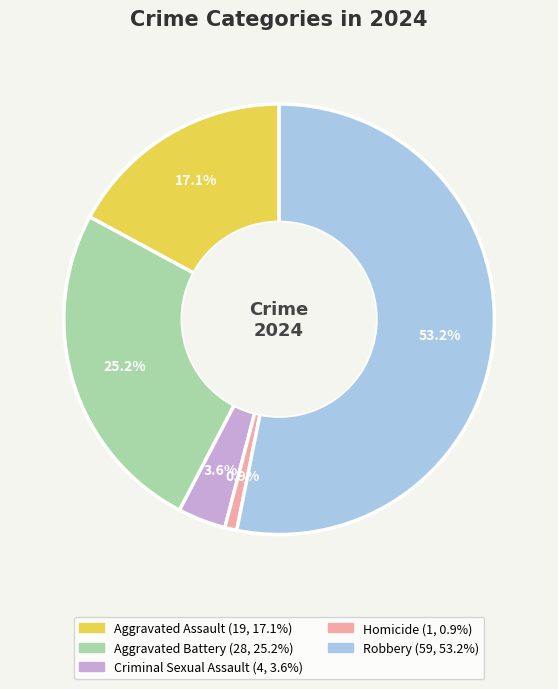

What percentage do Criminal Sexual Assault and Aggravated Battery together represent?

28.8%